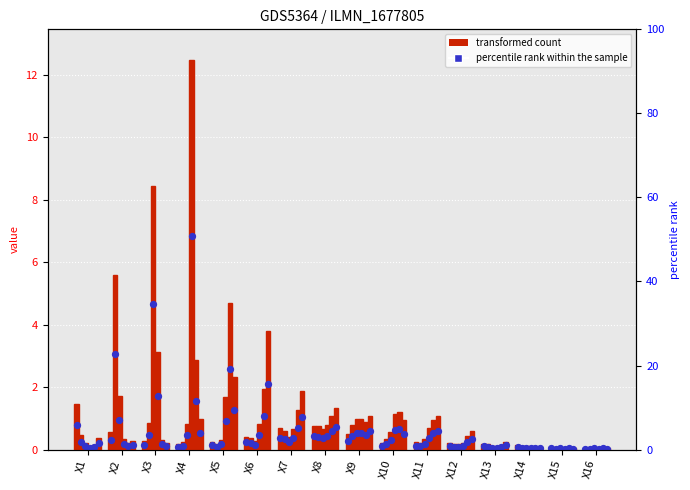

Which series has the widest spread of Y values?

X4